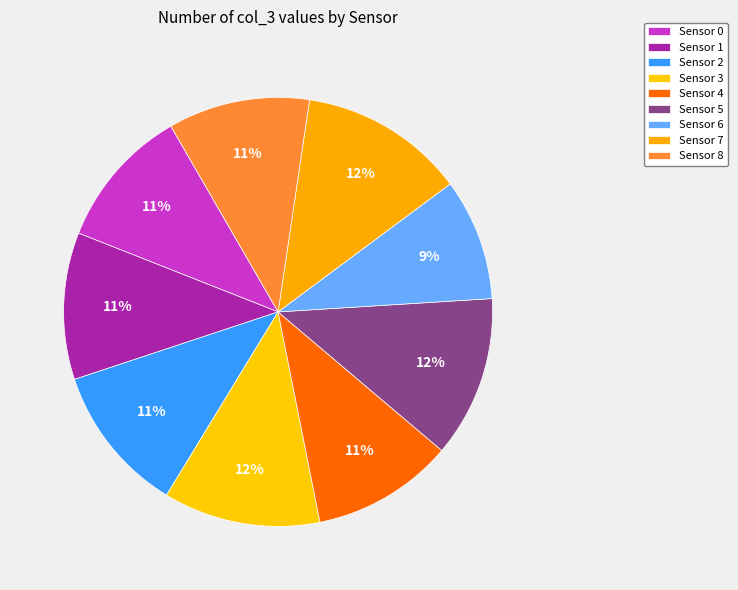

Which has a higher value, Sensor 3 or Sensor 0?

Sensor 3